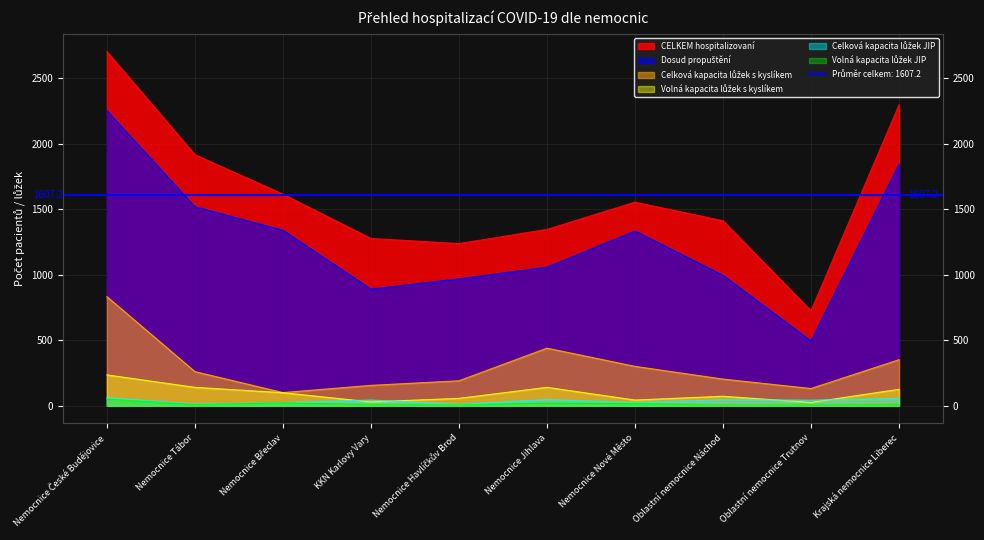

What is the label of the 5th point from the right?

Nemocnice Jihlava